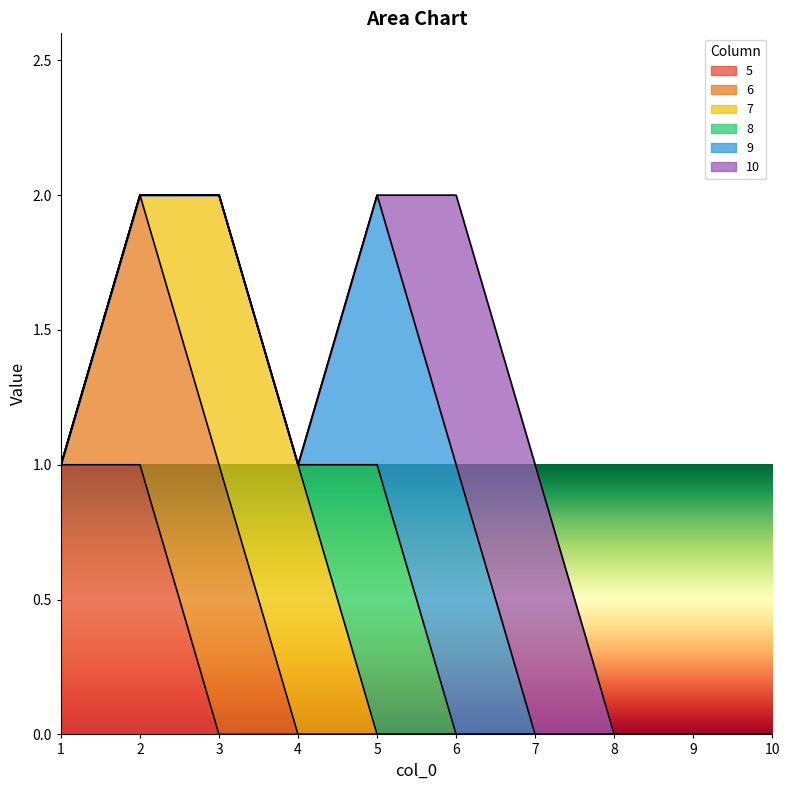

How many lines are shown in the chart?

6